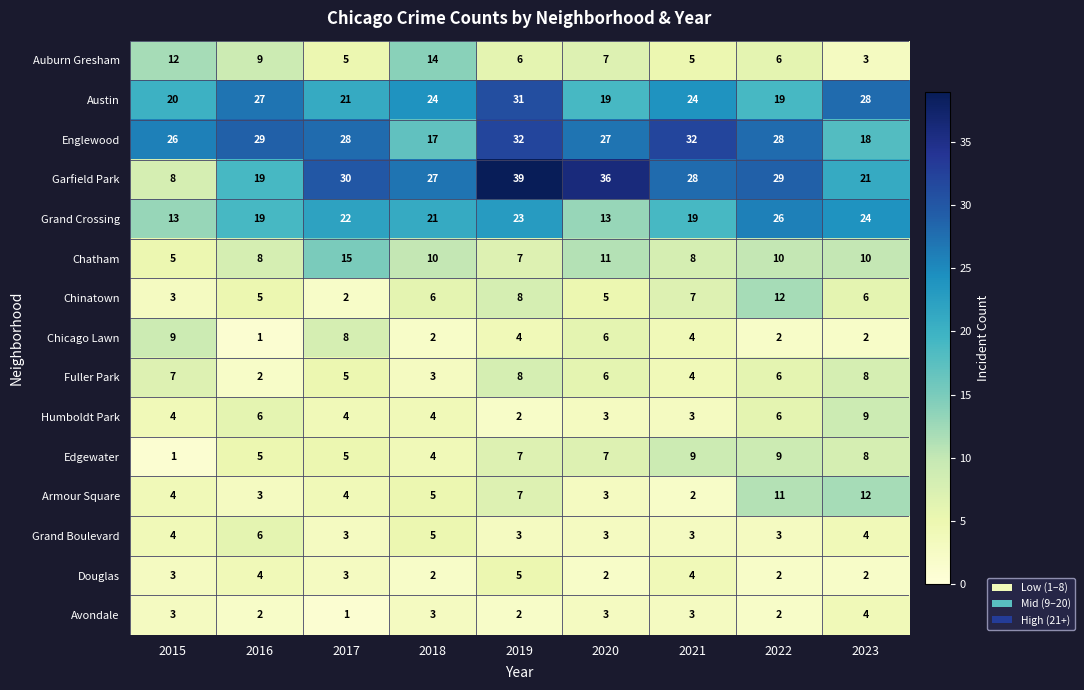

What is the sum of all Edgewater values?

55